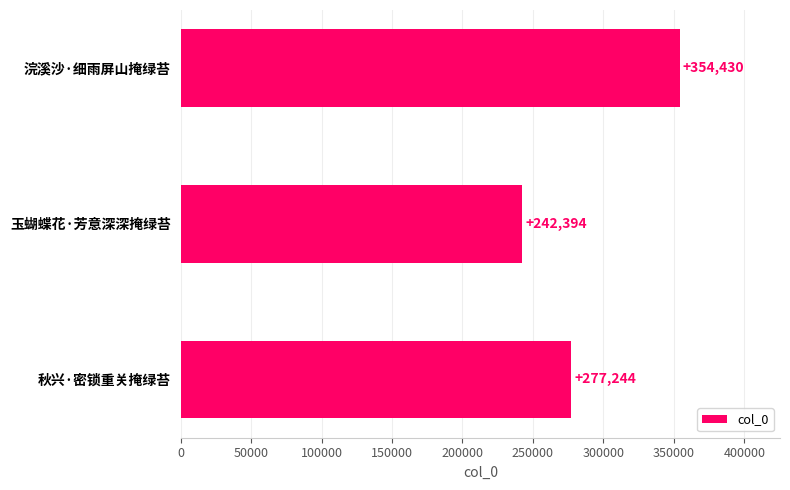

What is the change in value from 秋兴·密锁重关掩绿苔 to 玉蝴蝶花·芳意深深掩绿苔?

-34850